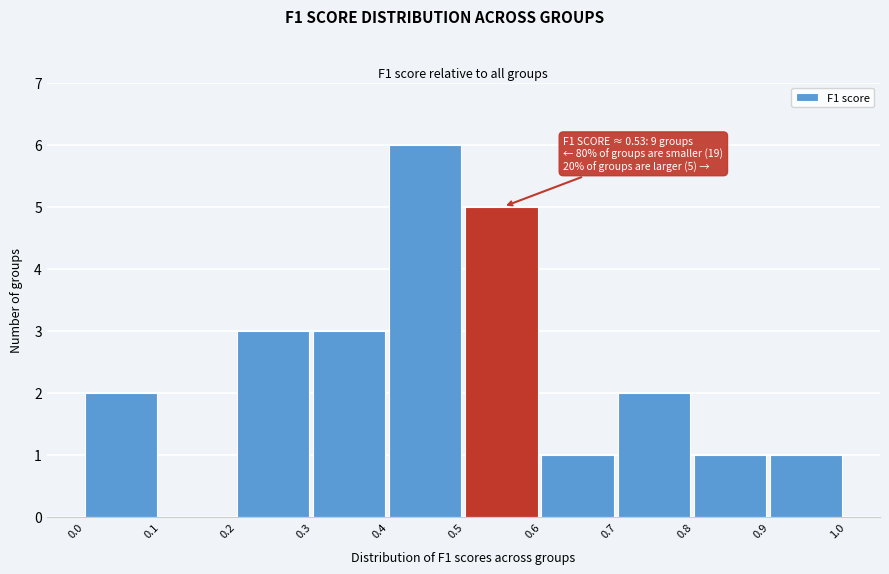

Which range on the x-axis has the tallest bar?

0.4 to 0.5